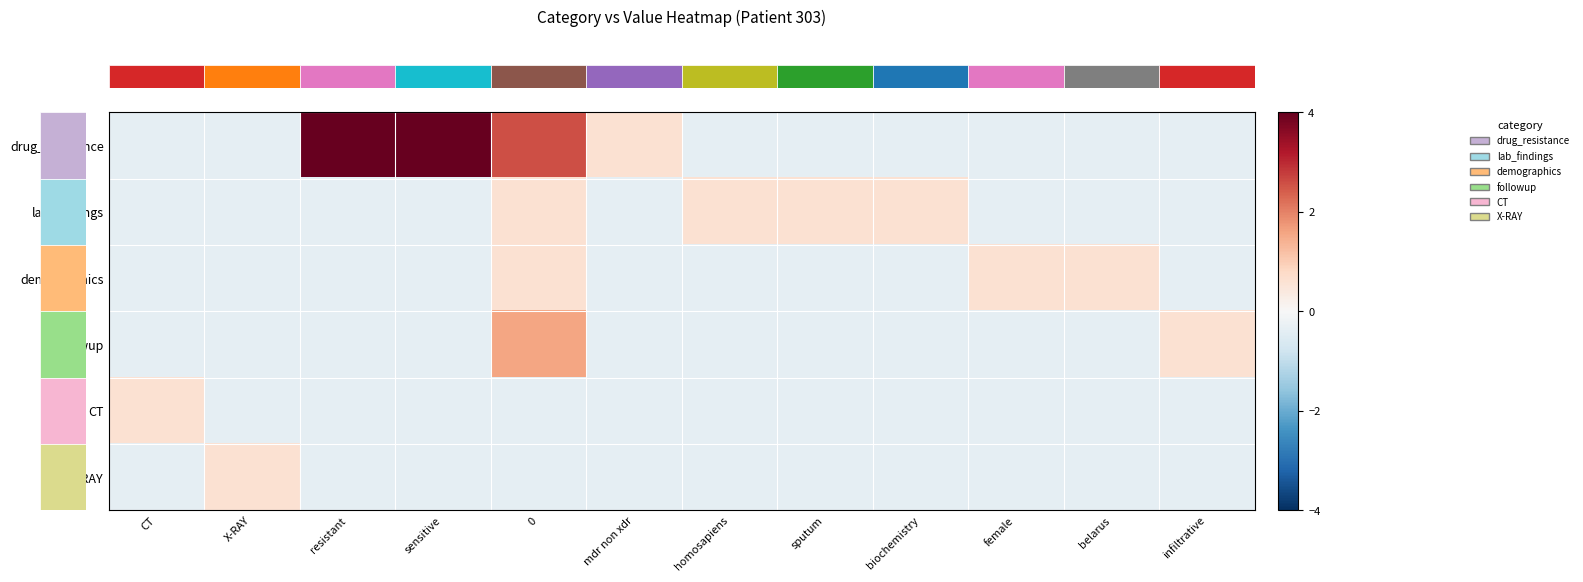

Which series has the largest total across all categories?

row_0